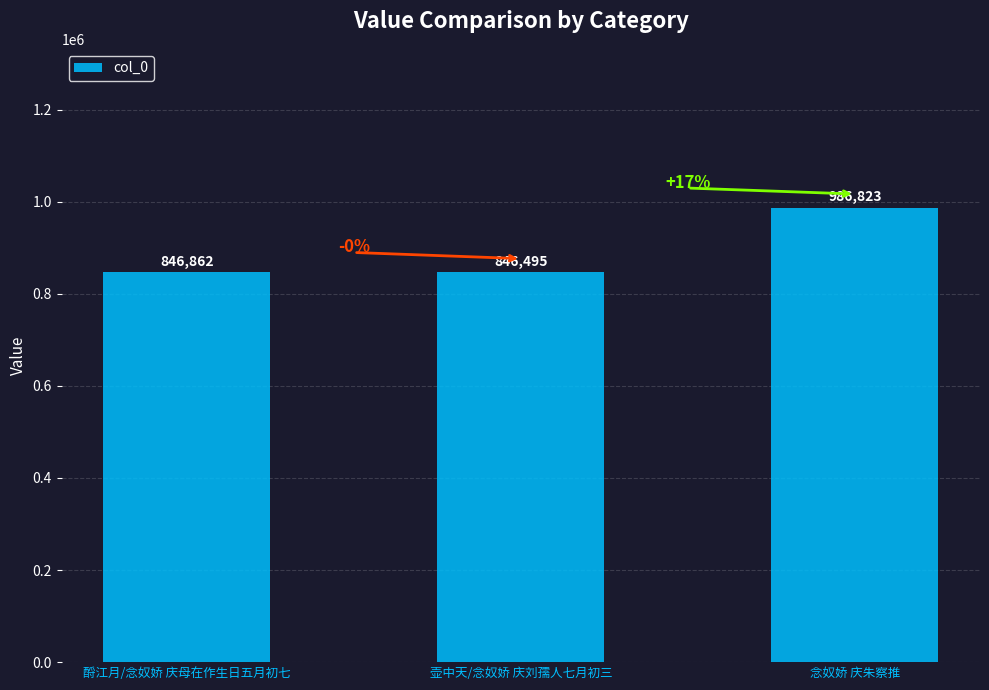

At which label is the value closest to 916659?

酹江月/念奴娇 庆母在作生日五月初七